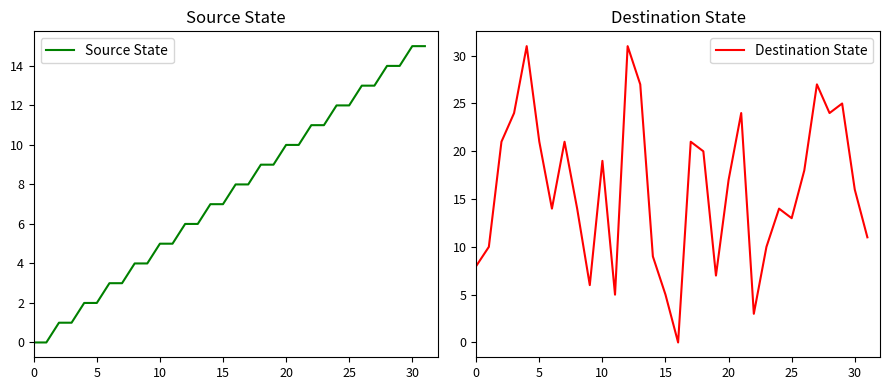

How many categories are shown in the chart?

32